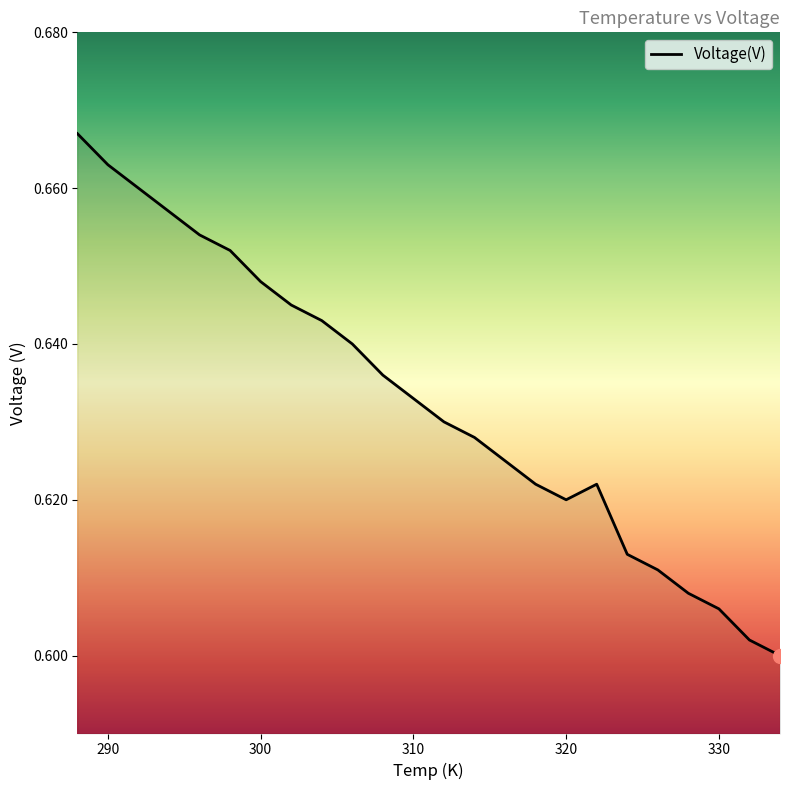

Rank the categories by value from highest to lowest.

288, 290, 292, 294, 296, 298, 300, 302, 304, 306, 308, 310, 312, 314, 316, 318, 322, 320, 324, 326, 328, 330, 332, 334